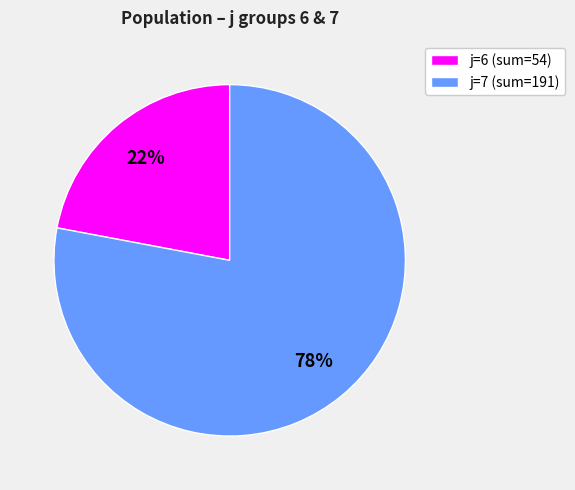

Which category has the biggest portion of the pie?

j=7 (sum=191)